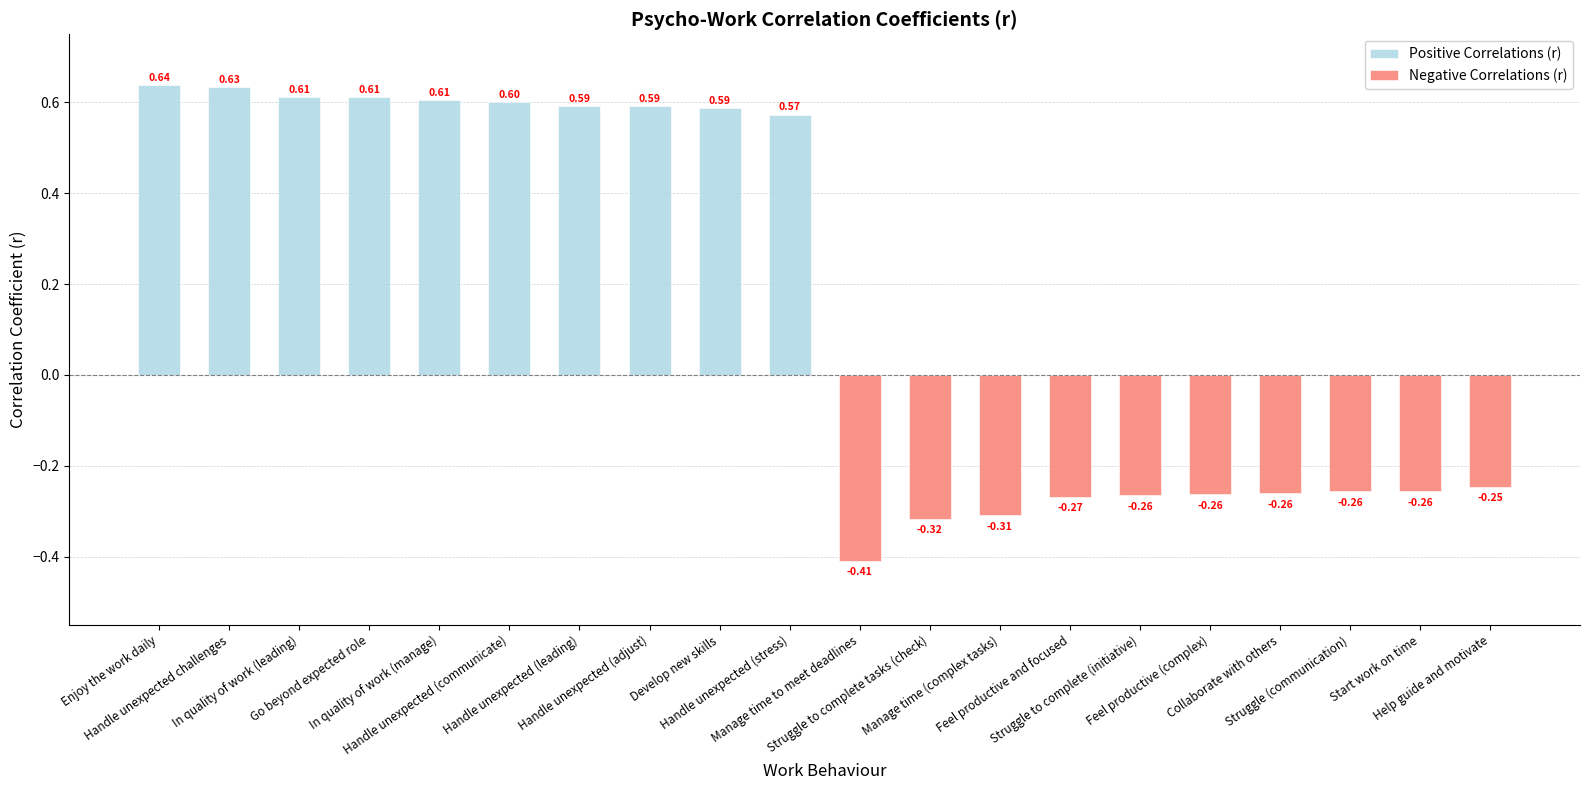

Rank the series at Handle unexpected challenges from lowest to highest value.

Negative Correlations (r), Positive Correlations (r)